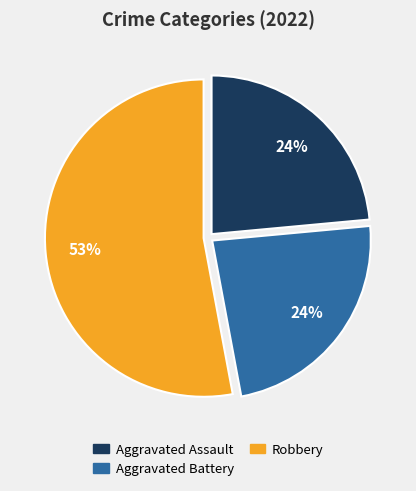

To the nearest percent, what is the average slice percentage?

33%